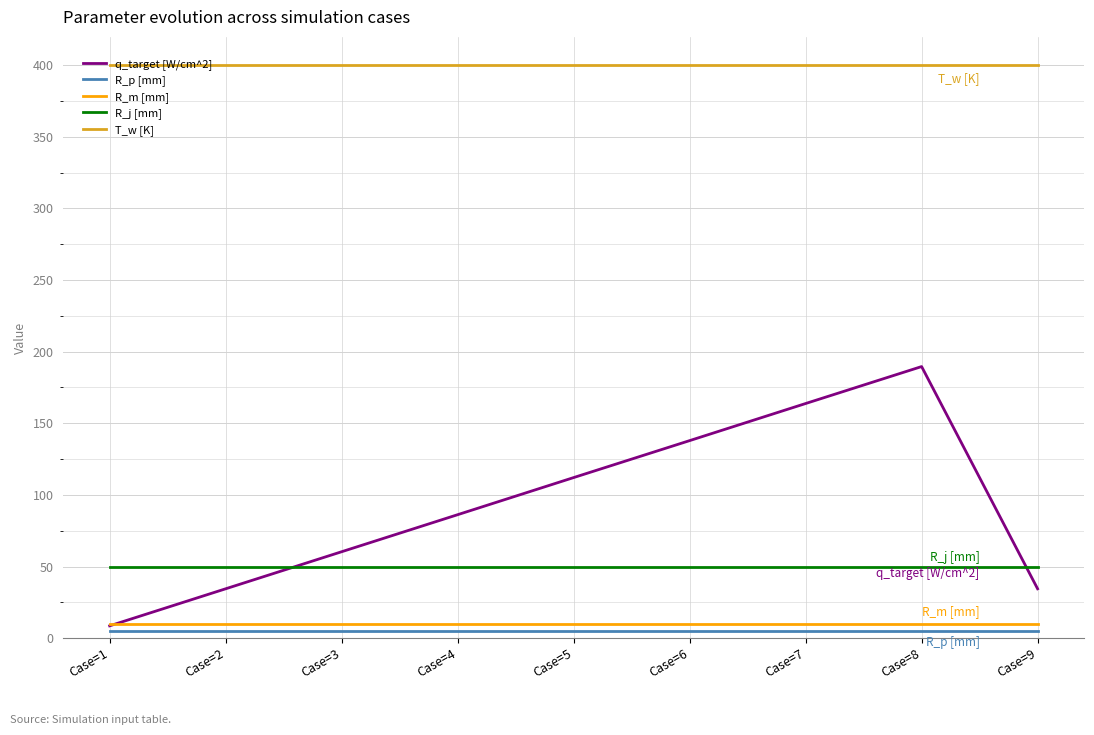

Which series has the largest total across all categories?

T_w [K]